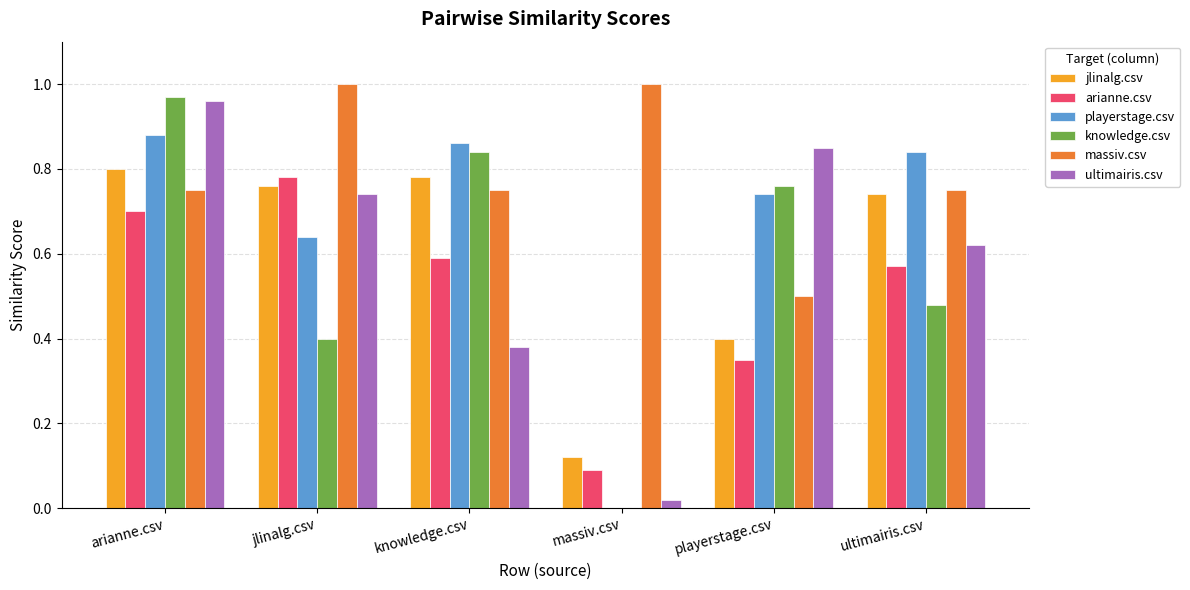

What is the sum of the ultimairis.csv values at arianne.csv and ultimairis.csv?

1.6